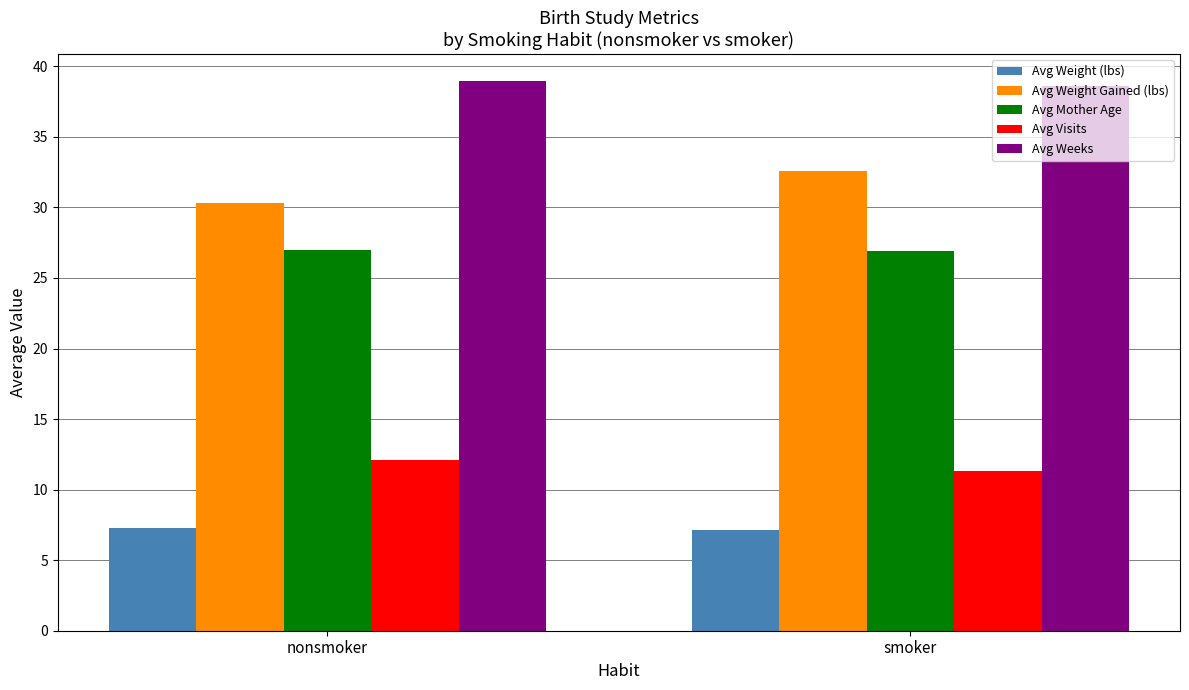

List the series in order of their peak value, highest first.

Avg Weeks, Avg Weight Gained (lbs), Avg Mother Age, Avg Visits, Avg Weight (lbs)